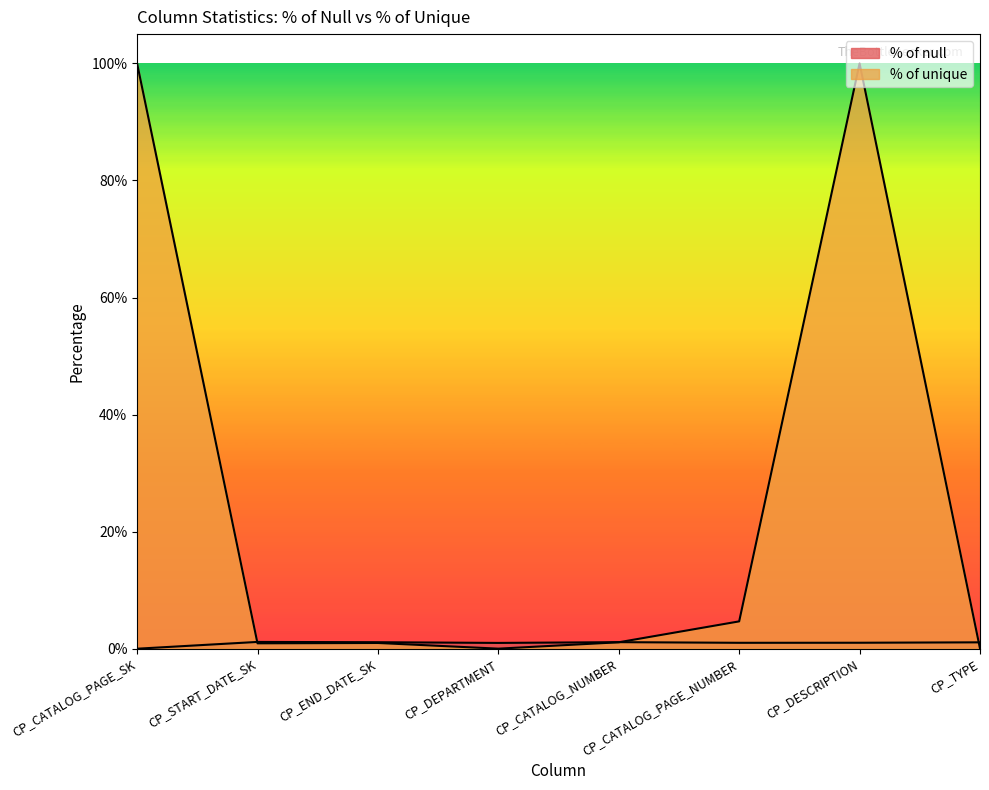

Reading left to right, list all the values displayed in this chart.

% of null: 0.0	1.2	1.1	1.0	1.1	1.0	1.0	1.1
% of unique: 100.0	0.9	1.0	0.0	1.1	4.7	100.0	0.0